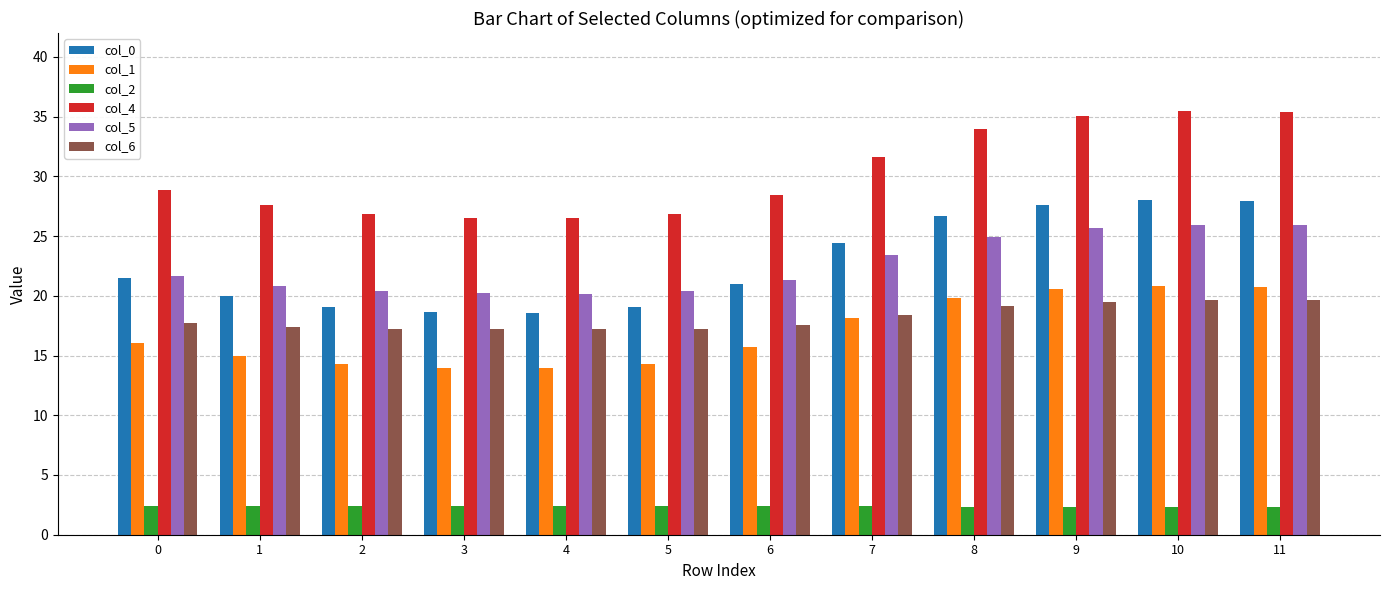

The col_5 series shows 11.0 at 0. True or false?

False